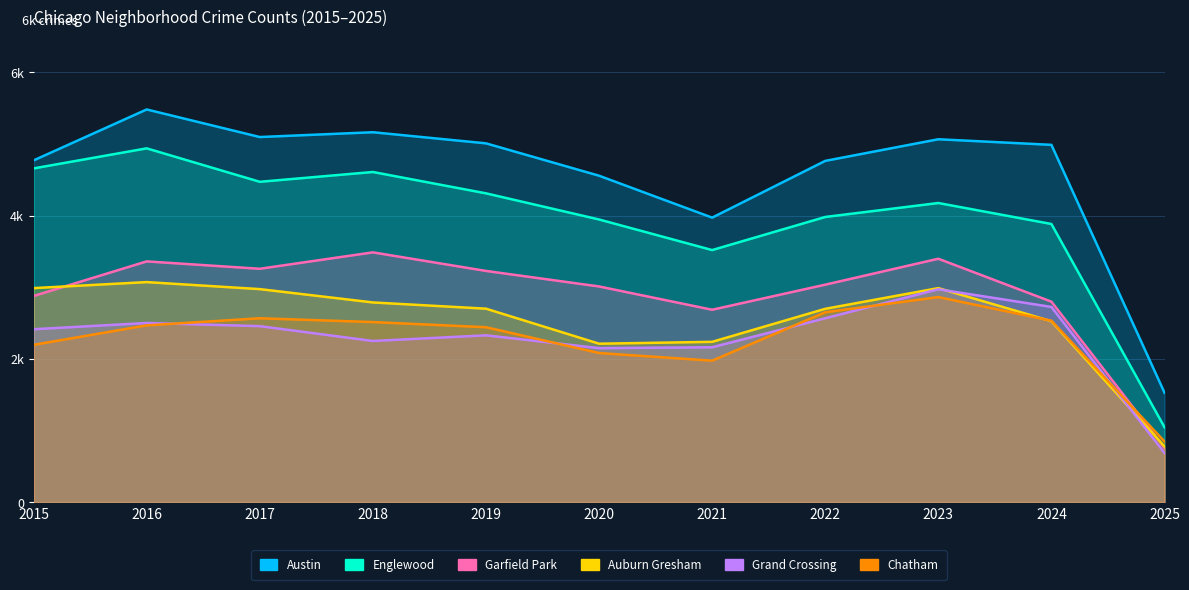

At which category does Englewood reach its first local valley?

2017